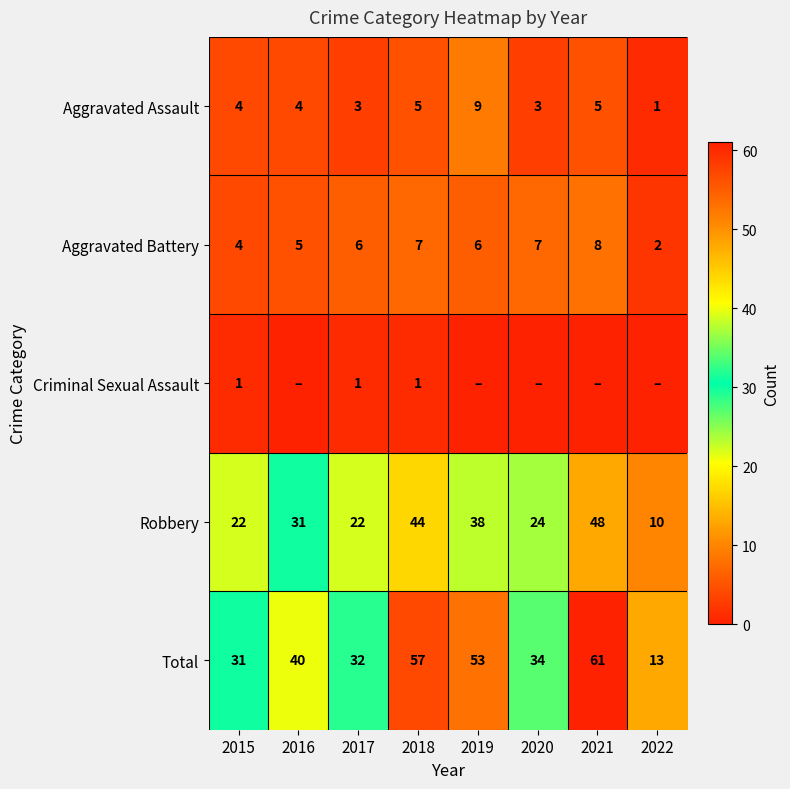

At how many categories does at least one series exceed 39?

4